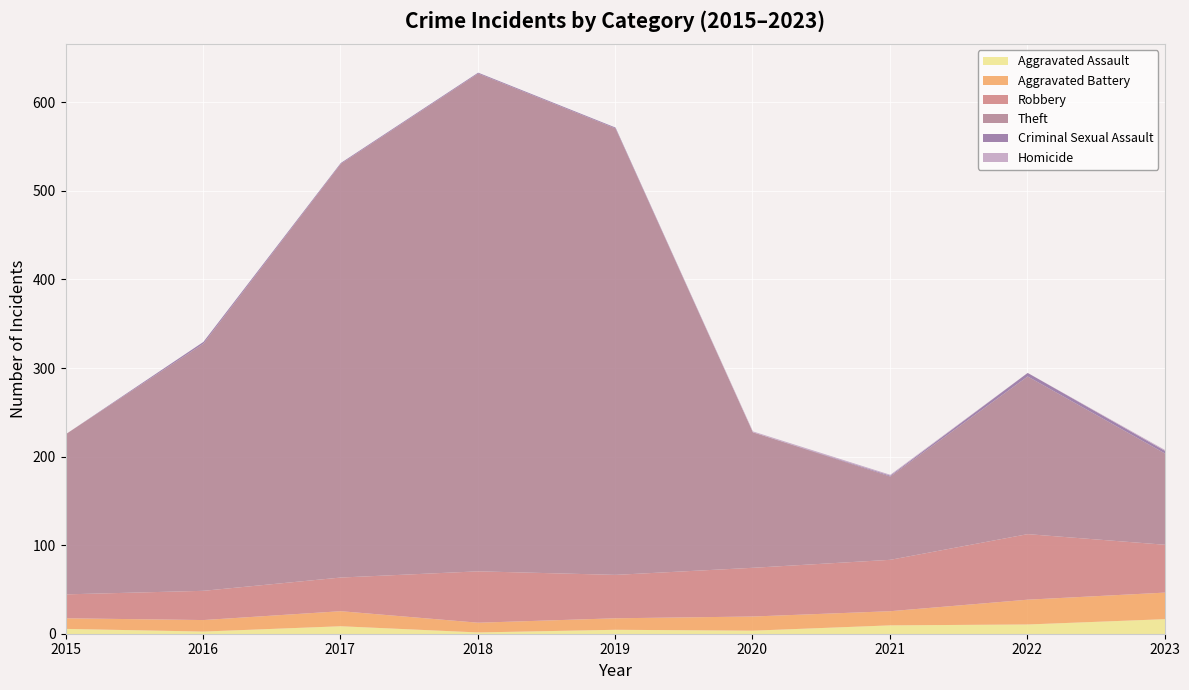

Reading right to left, list all the values displayed in this chart.

Aggravated Assault: 17	11	10	4	5	2	9	3	6
Aggravated Battery: 30	28	16	16	13	11	17	13	12
Robbery: 54	74	58	55	49	58	38	33	27
Theft: 103	178	94	153	504	562	467	279	181
Criminal Sexual Assault: 3	4	1	0	1	1	1	2	0
Homicide: 1	0	1	1	0	0	0	0	0